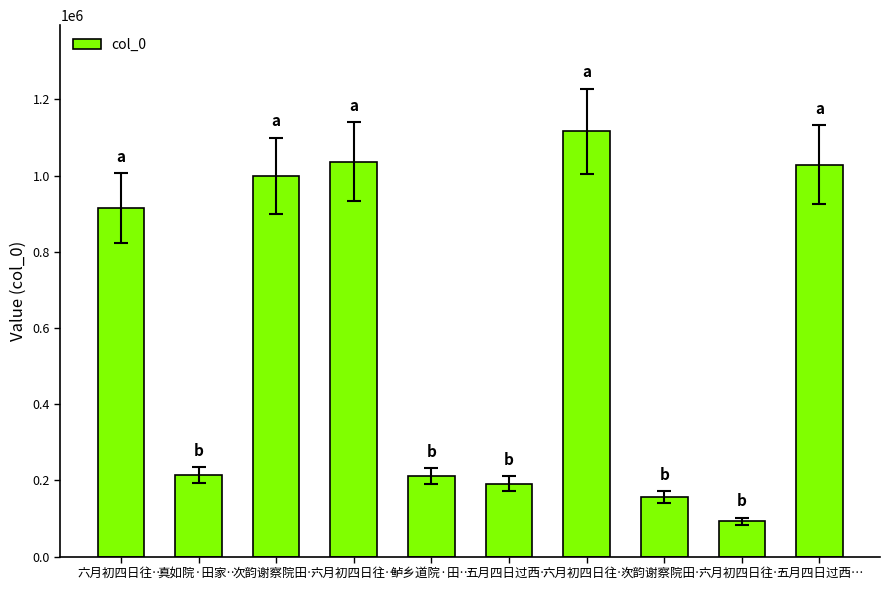

Which label corresponds to the largest value in the chart?

六月初四日往…